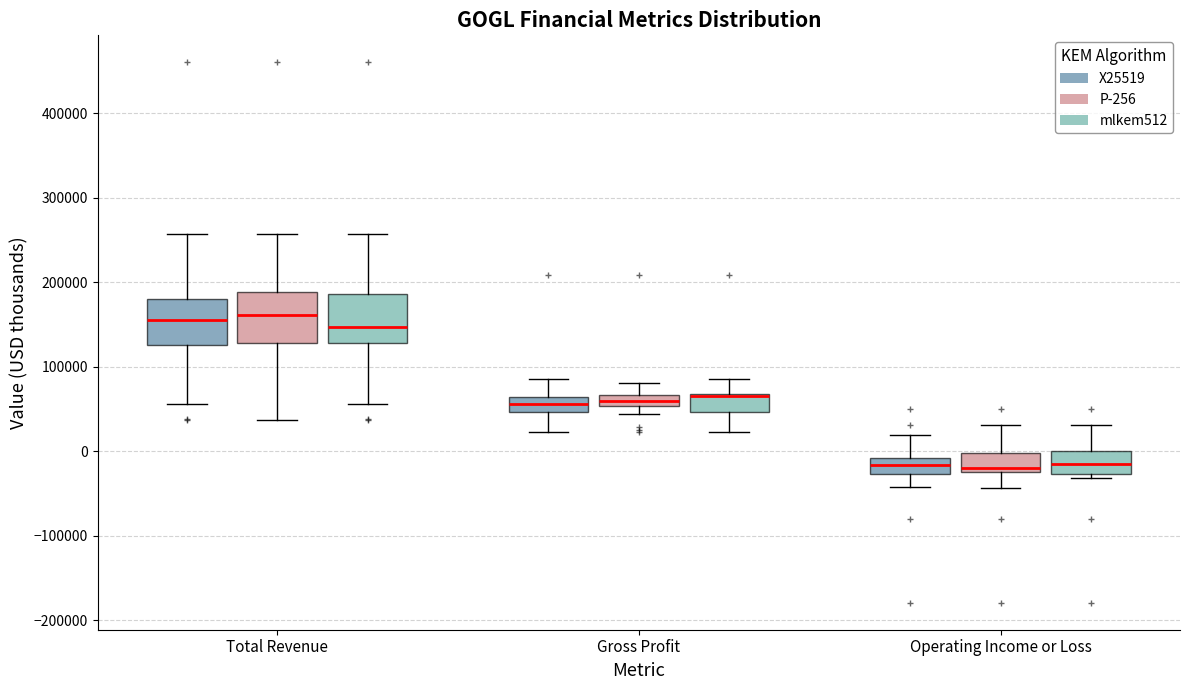

Where is the lower edge of the box for Total Revenue (P-256) on the y-axis? The values are not printed on the chart, so give them approximately, as read against the axis.

130000